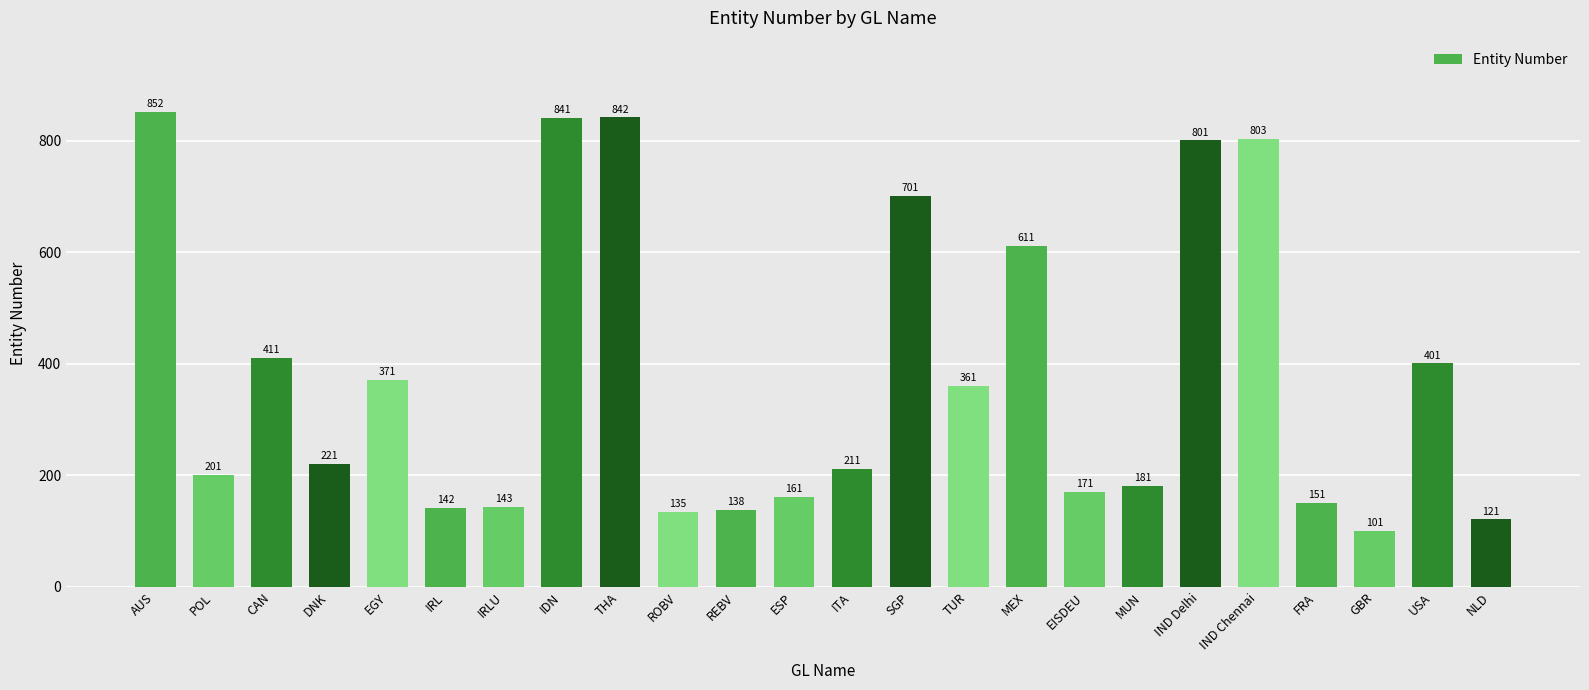

Rank the categories by value from highest to lowest.

AUS, THA, IDN, IND Chennai, IND Delhi, SGP, MEX, CAN, USA, EGY, TUR, DNK, ITA, POL, MUN, EISDEU, ESP, FRA, IRLU, IRL, REBV, ROBV, NLD, GBR